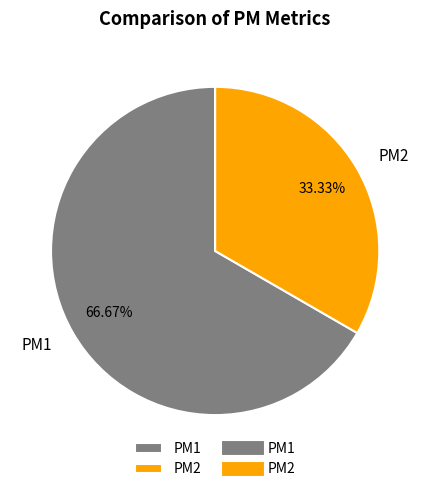

True or false: PM2 accounts for 33% of the total.

True